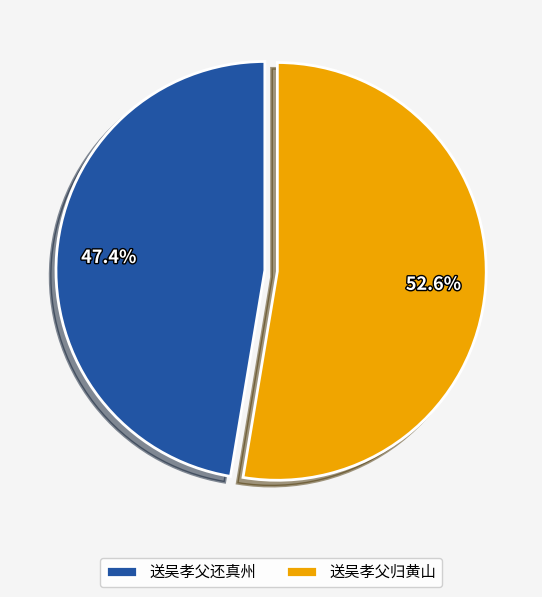

Is it true that 送吴孝父还真州 is 40% of the pie?

False